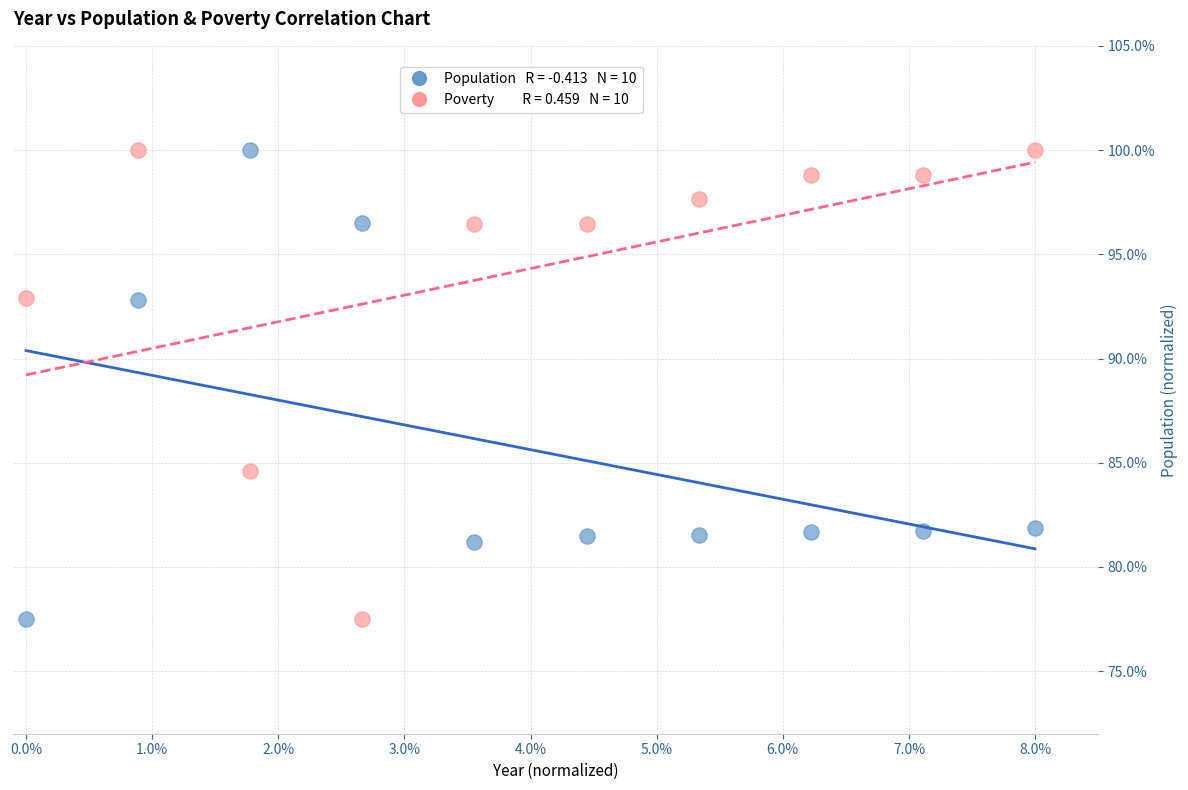

Across all data points, what is the range of Y values (max minus min)?

22.5